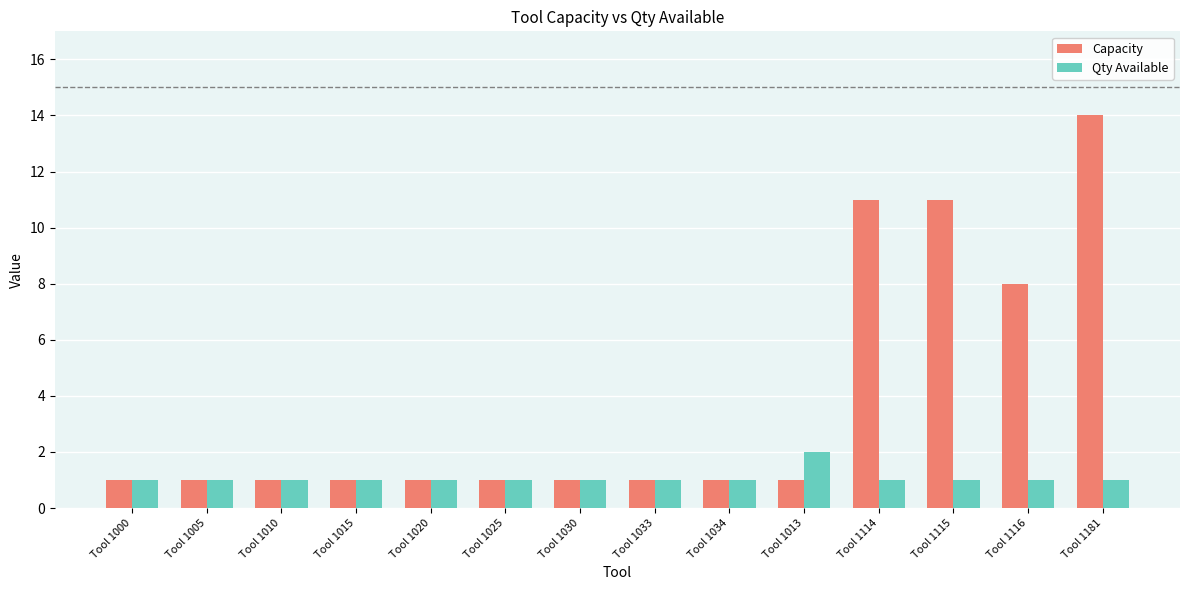

What is the spread (max minus min) of values at Tool 1181?

13